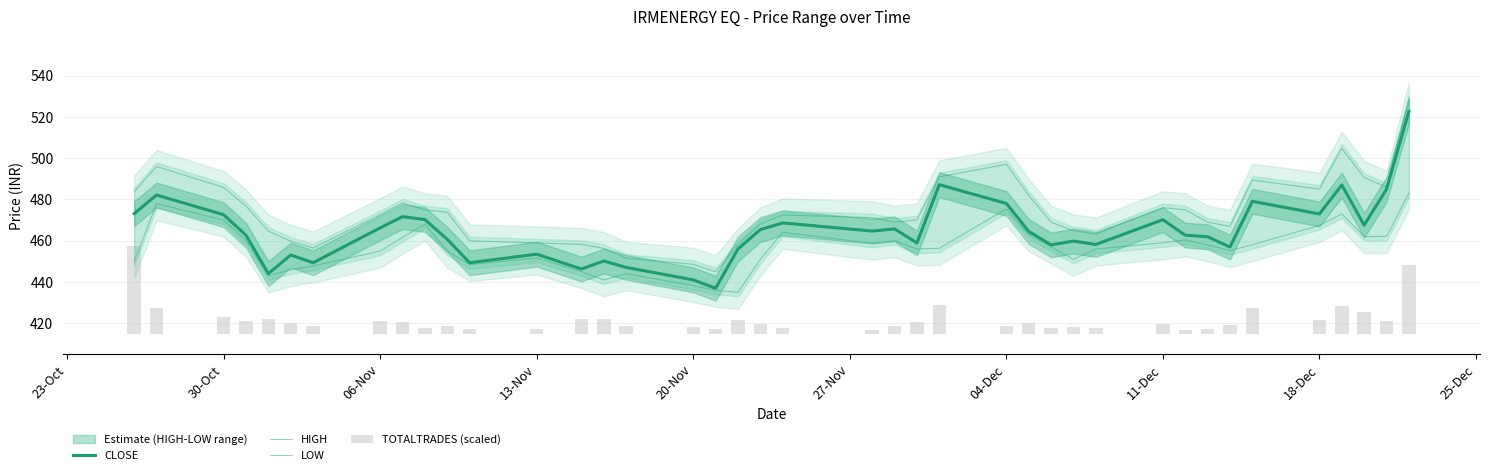

At which label does TOTALTRADES (scaled) reach its peak?

23-Oct